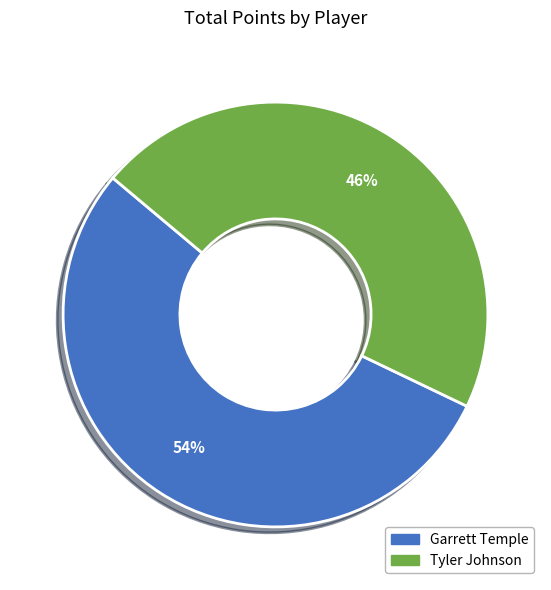

Which slice is the largest?

Garrett Temple